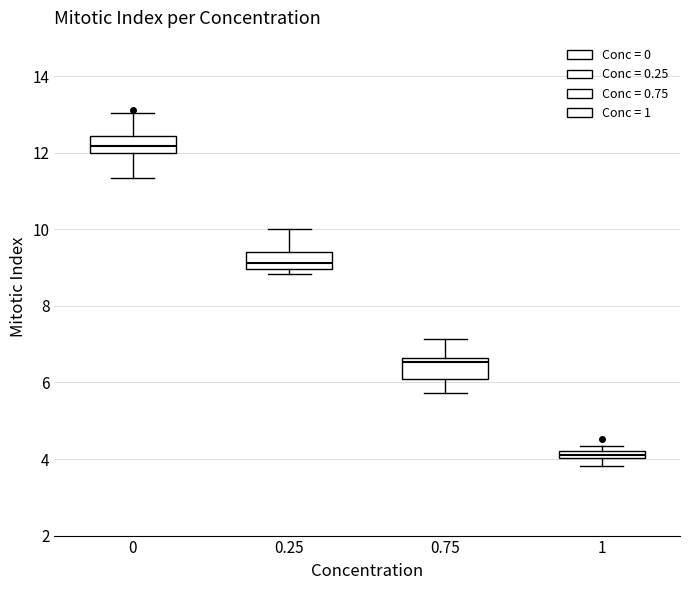

Which box has the highest median line?

0